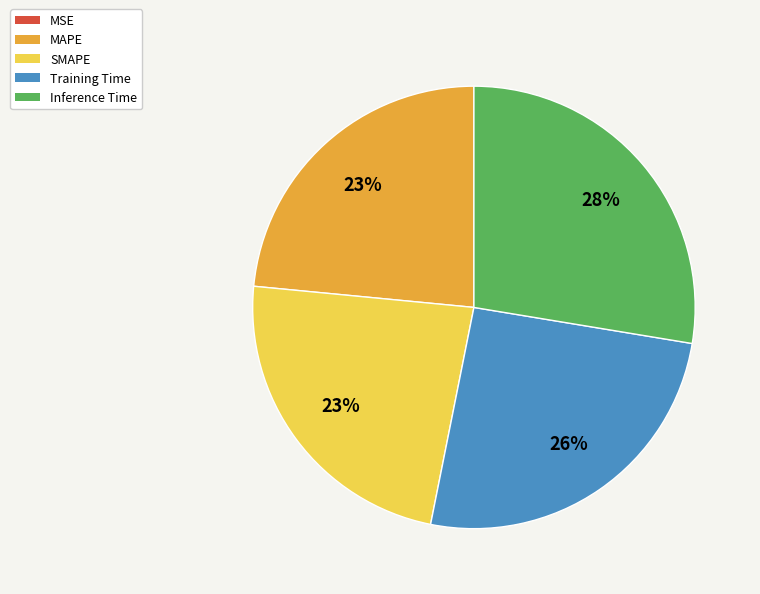

True or false: MAPE accounts for 23% of the total.

True